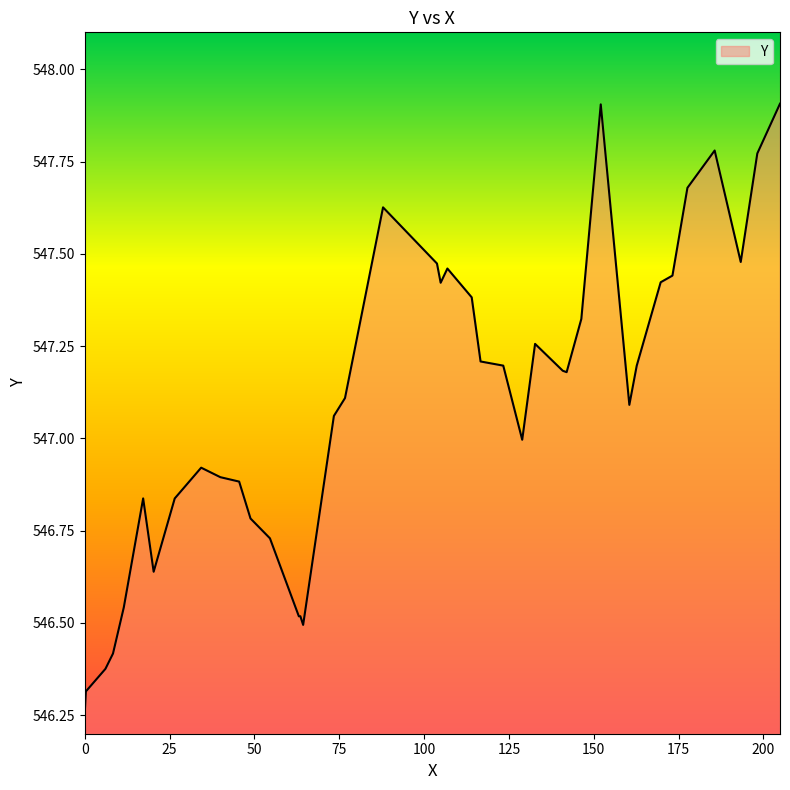

What is the difference between the maximum and minimum values?

1.6